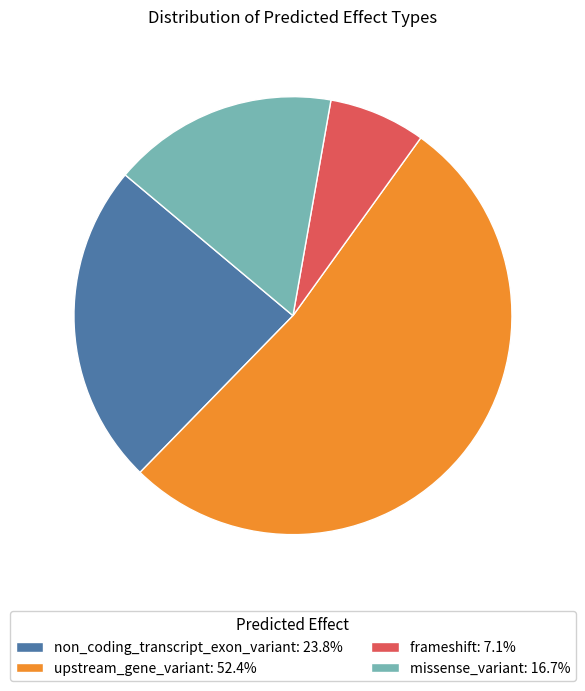

Is the sum of non_coding_transcript_exon_variant: 23.8% and missense_variant: 16.7% greater than half?

No